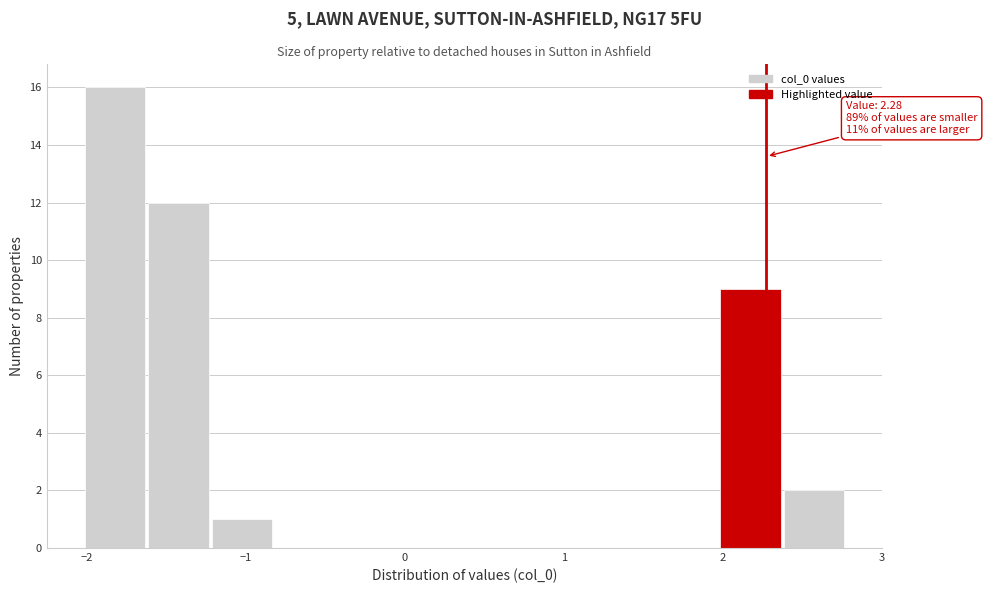

Over which range of the x-axis is the bar tallest?

-2.0 to -1.6